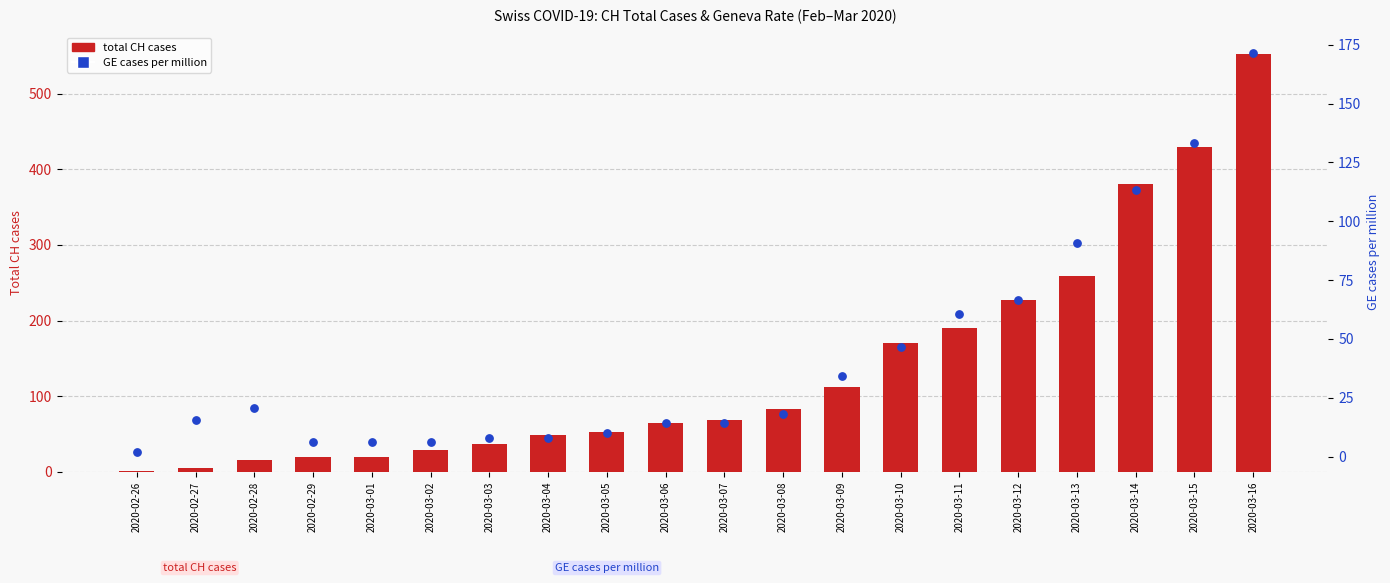

What is the total value across all series at 2020-03-08?

101.2